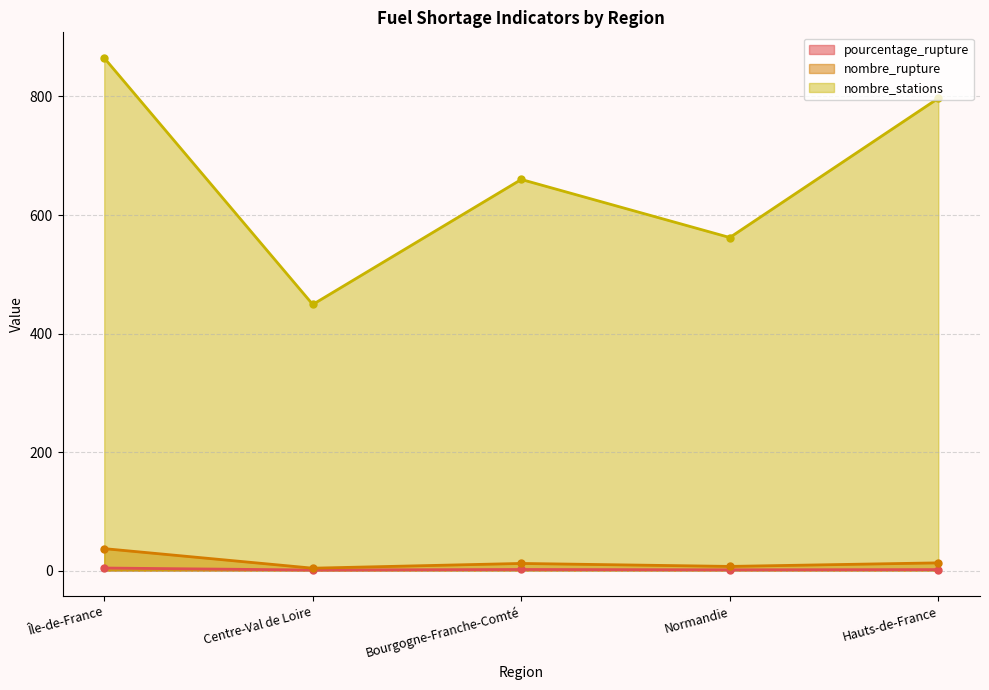

What is the sum of all nombre_stations values?

3333.0